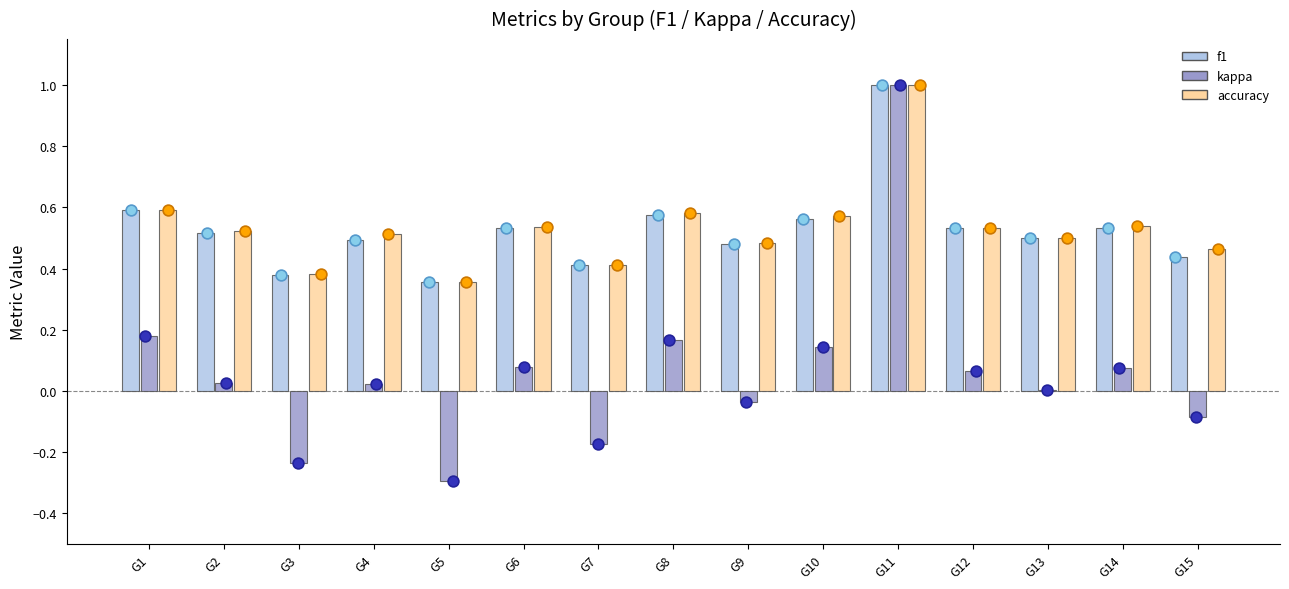

What are all the series names shown in the legend?

f1, kappa, accuracy